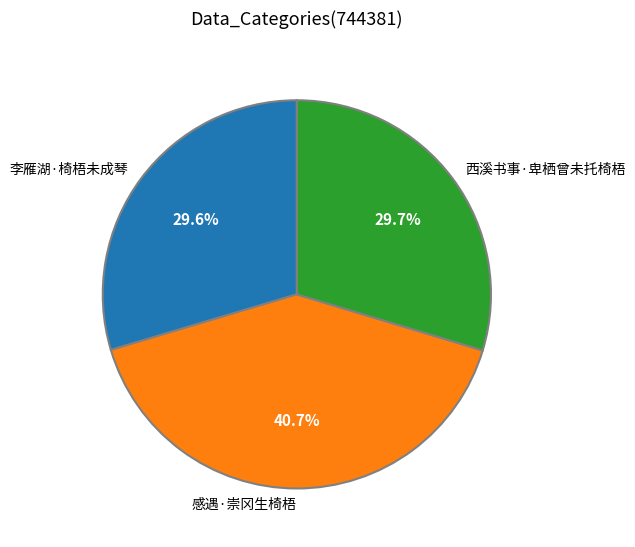

Does 西溪书事·卑栖曾未托椅梧 account for over 50% of the chart?

No